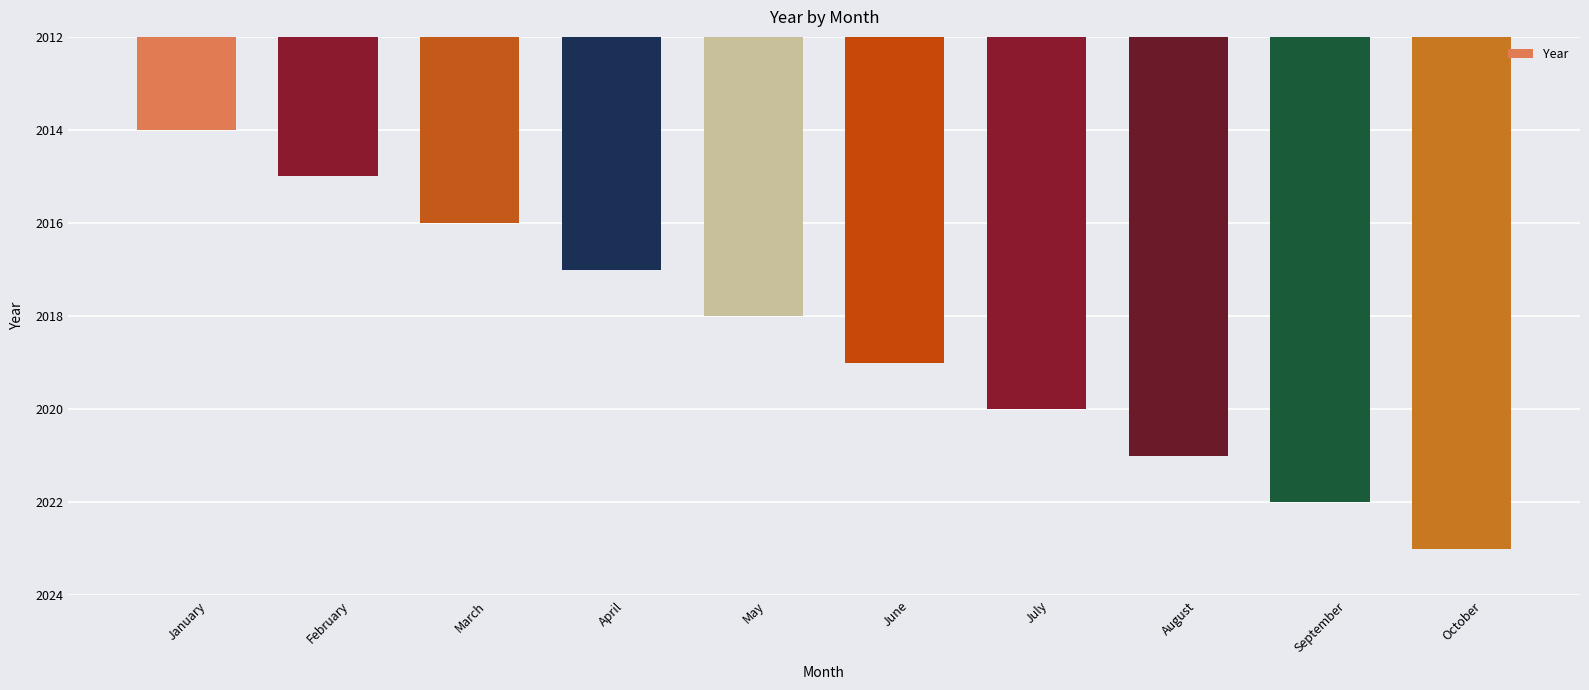

The value at August is 3202. True or false?

False